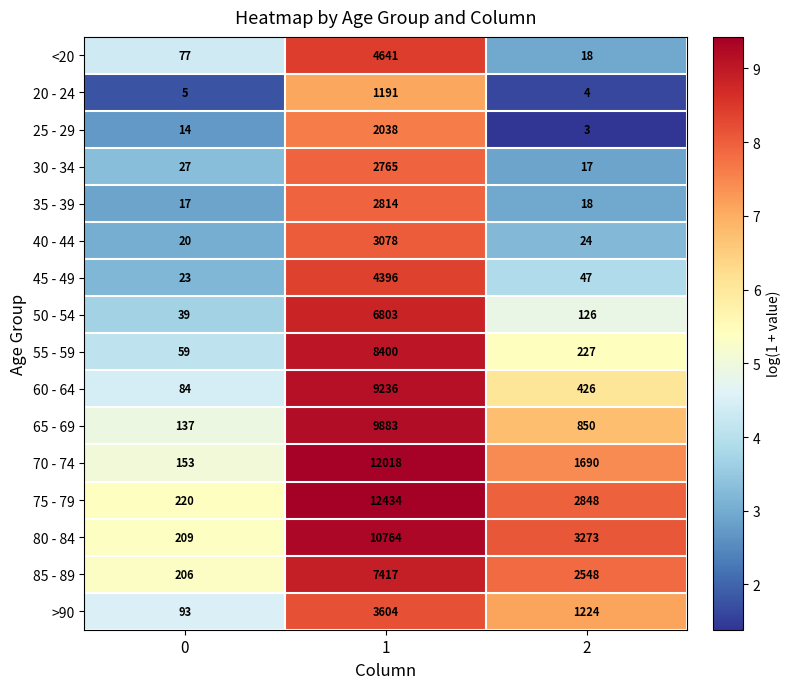

At how many categories does at least one series exceed 7?

3